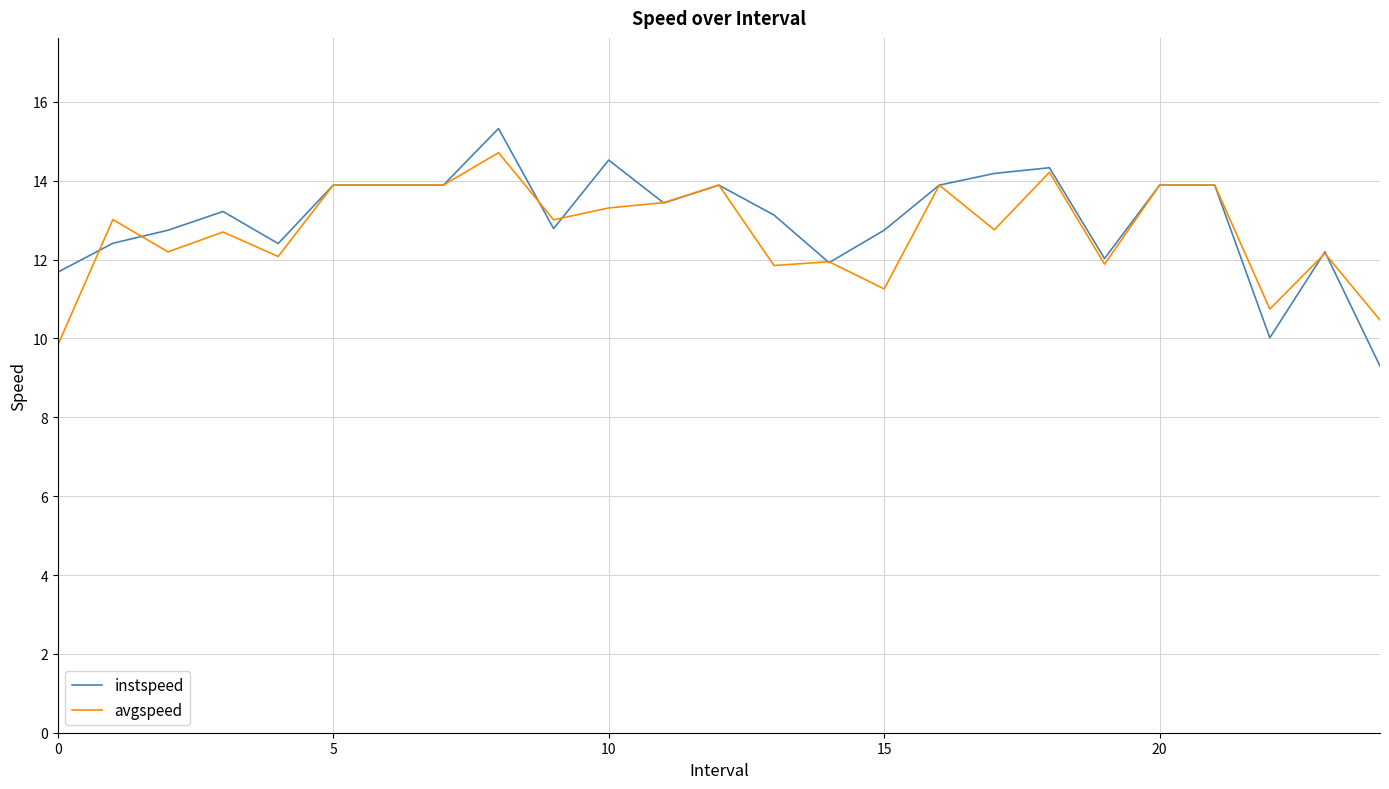

Which series has the largest range (max minus min)?

instspeed